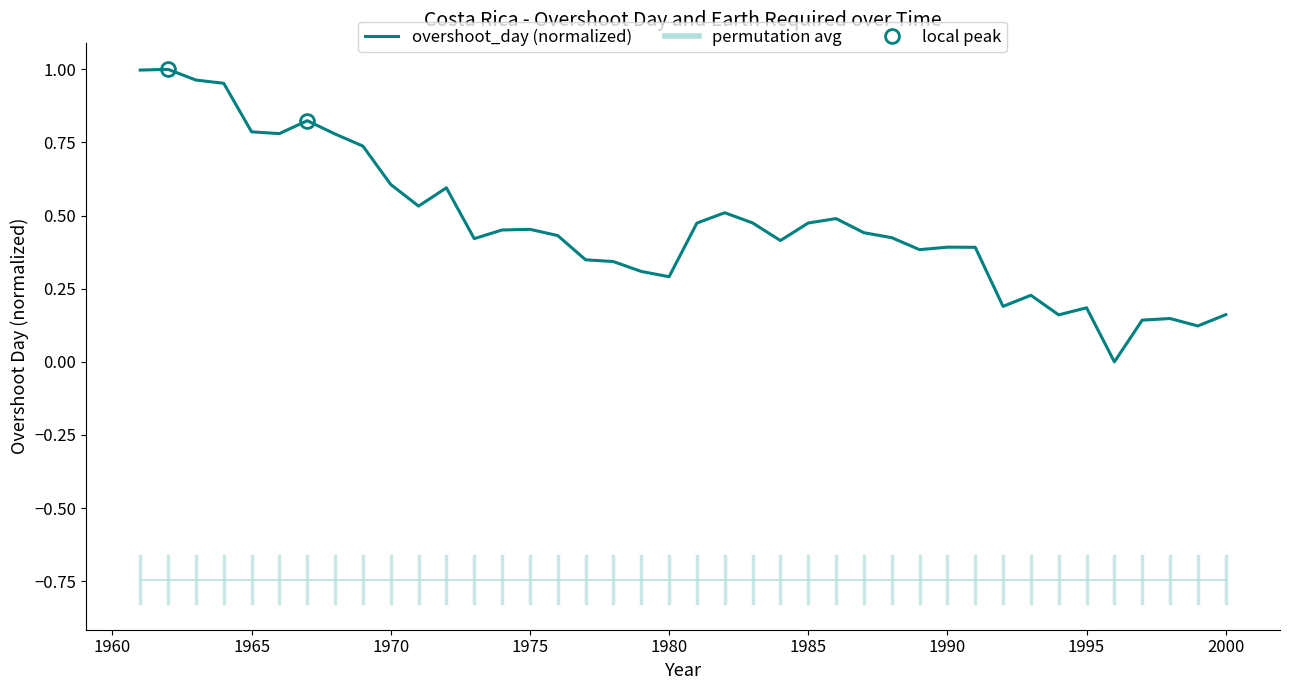

Is it true that the value at 1986 is 0.9?

False